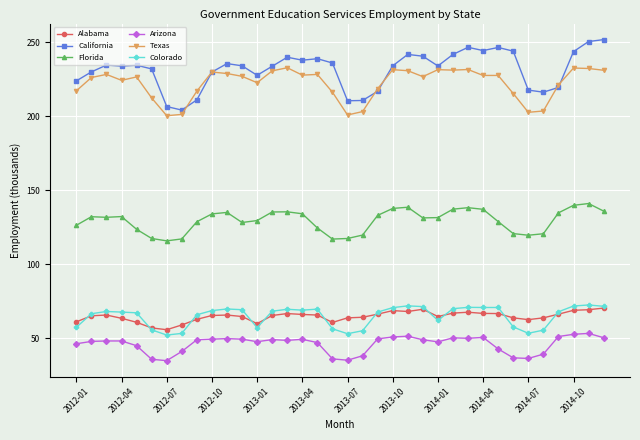

What is the minimum value for Florida?

115.9